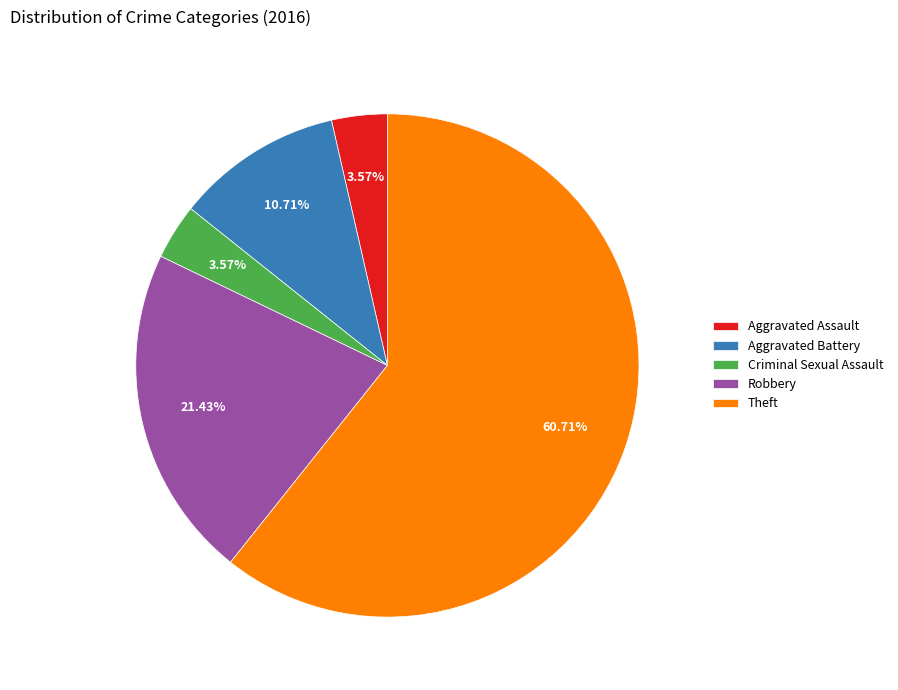

Approximately how many times larger is the value at Robbery compared to Aggravated Battery?

2.0